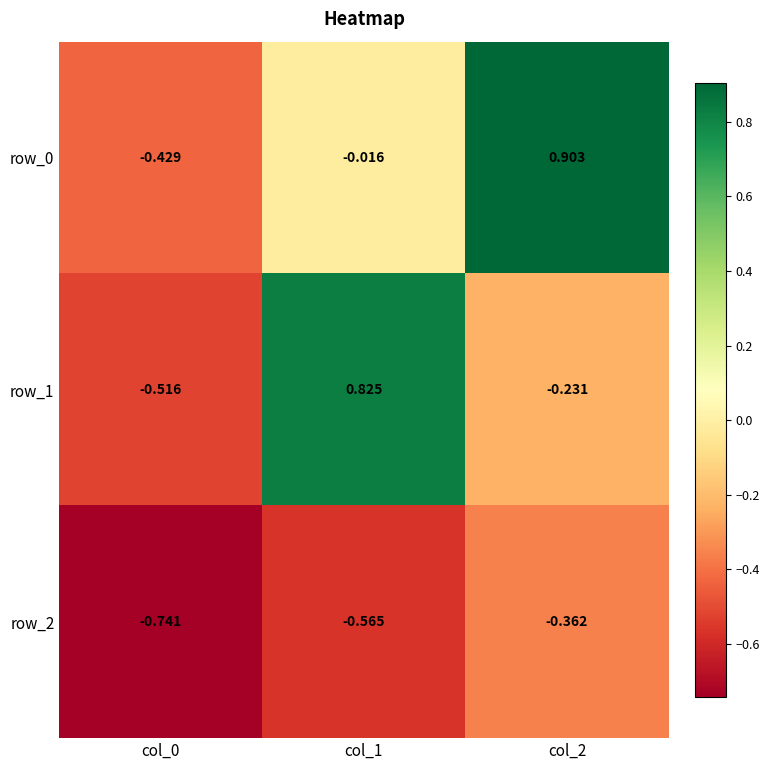

Reading left to right, list all the values displayed in this chart.

row_0: -0.4	-0.0	0.9
row_1: -0.5	0.8	-0.2
row_2: -0.7	-0.6	-0.4